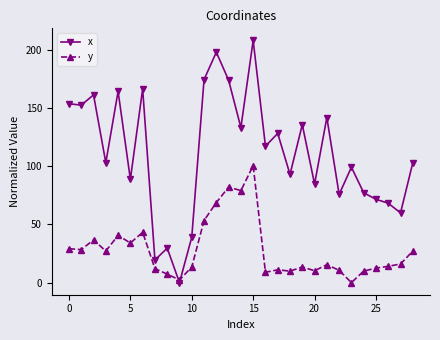

True or false: x has more than 1 points higher than both neighbors.

True